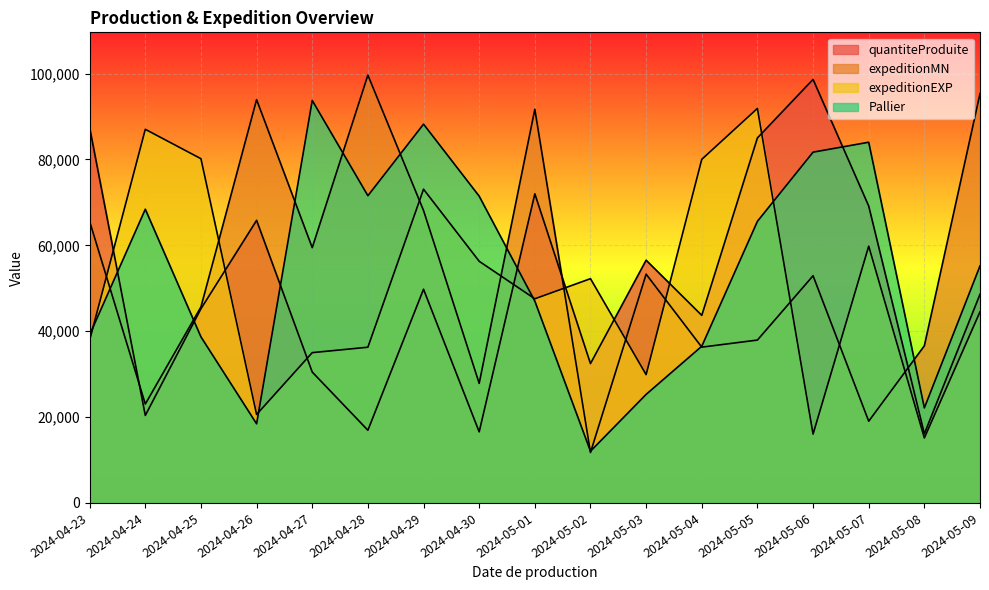

Reading left to right, transcribe all the data shown in this chart.

quantiteProduite: 87417	20382	45233	65824	30486	16932	49779	16557	72010	32458	56544	43688	85026	98656	69158	16111	48603
expeditionMN: 65567	23033	45655	93946	59460	99653	68121	27851	91697	11741	53289	36287	37937	52918	19038	36603	95329
expeditionEXP: 37920	87030	80183	20602	35009	36271	73078	56290	47553	52237	29881	80034	91894	16035	59808	15145	44509
Pallier: 39161	68417	38680	18431	93749	71560	88234	71454	47015	12048	25287	36499	65599	81705	84021	22138	55207